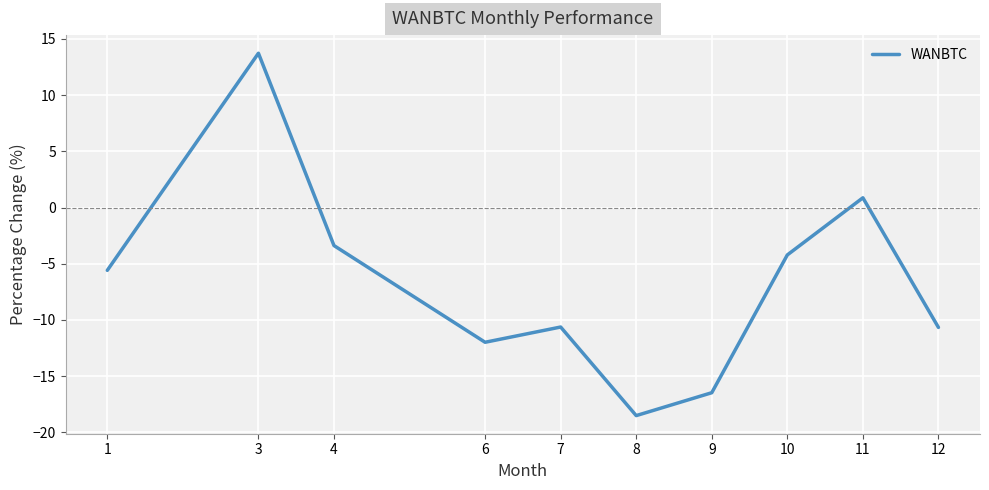

Where is the first local minimum?

6